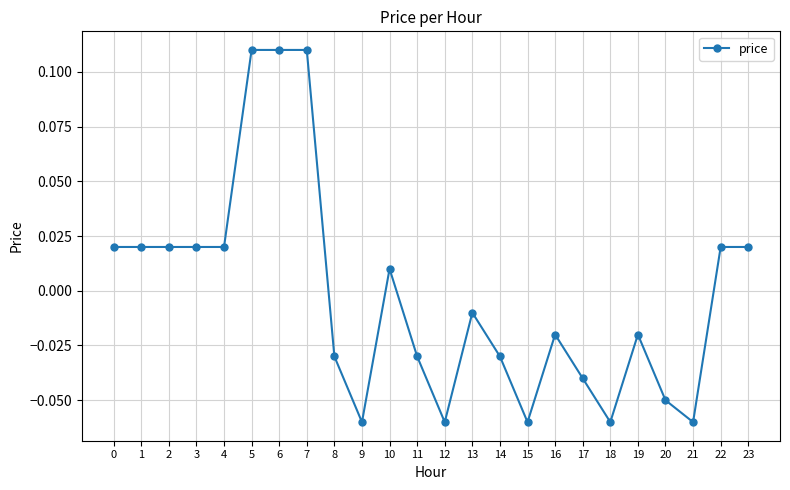

Which has a higher value, 16 or 18?

16